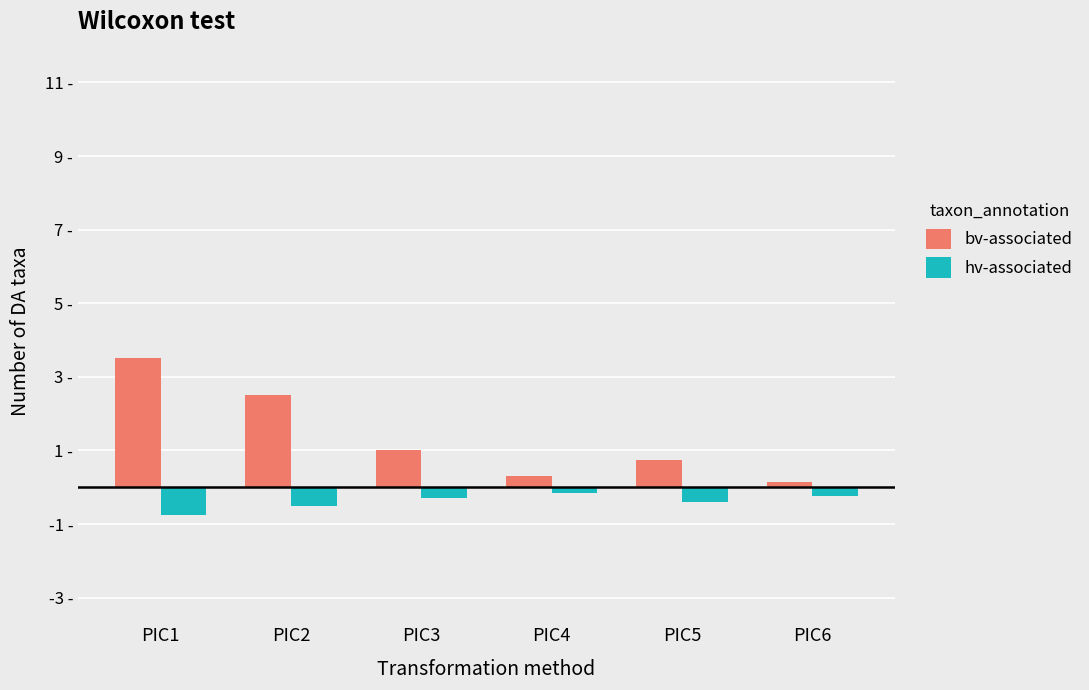

Does the chart contain stacked bars?

No